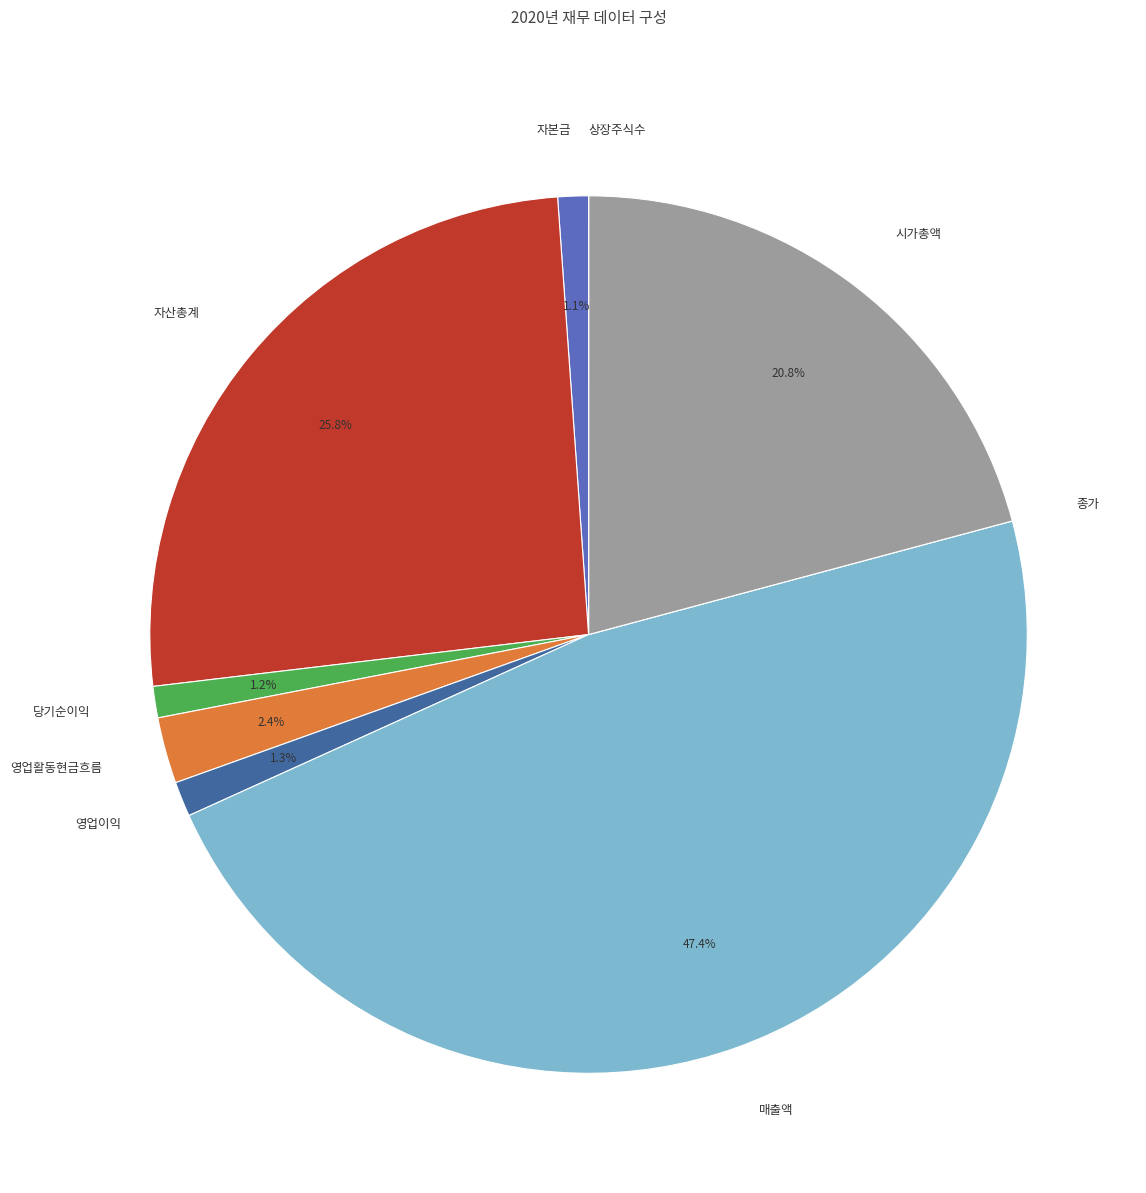

Combined, do 시가총액 and 자본금 account for over 50%?

No